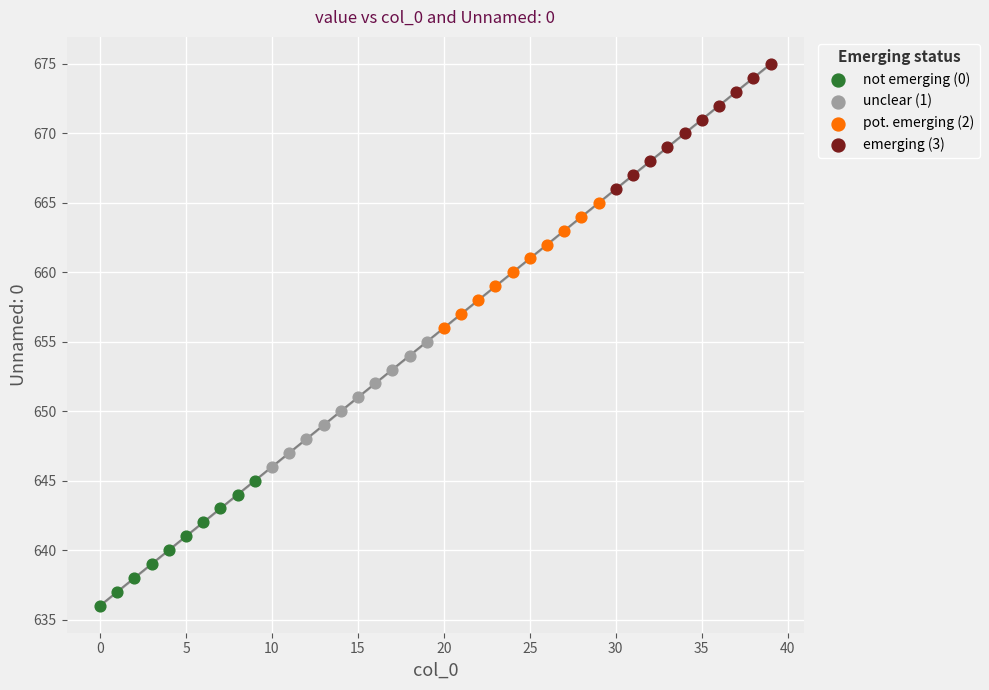

Which series contains the highest Y value?

emerging (3)